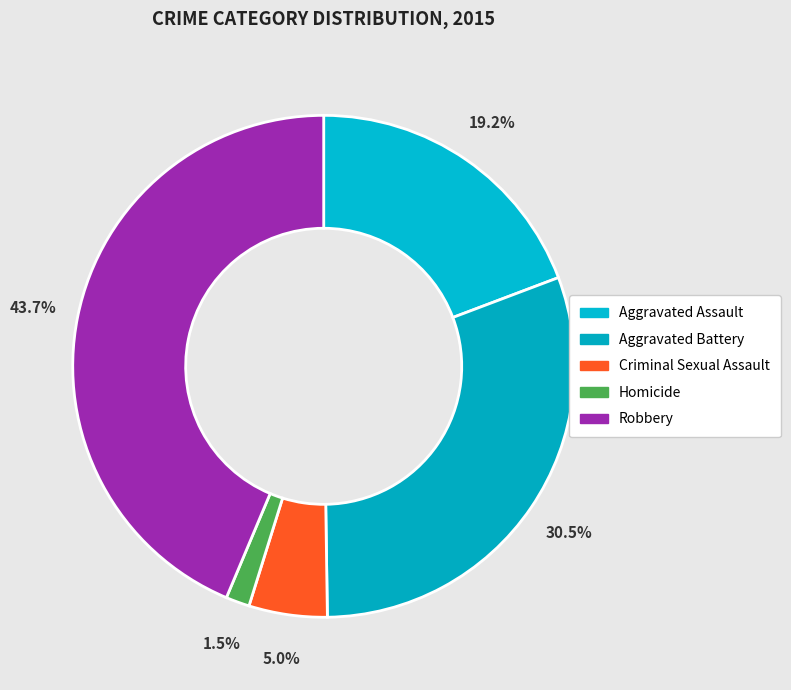

What is the ratio of the value at Robbery to the value at Aggravated Battery?

1.4